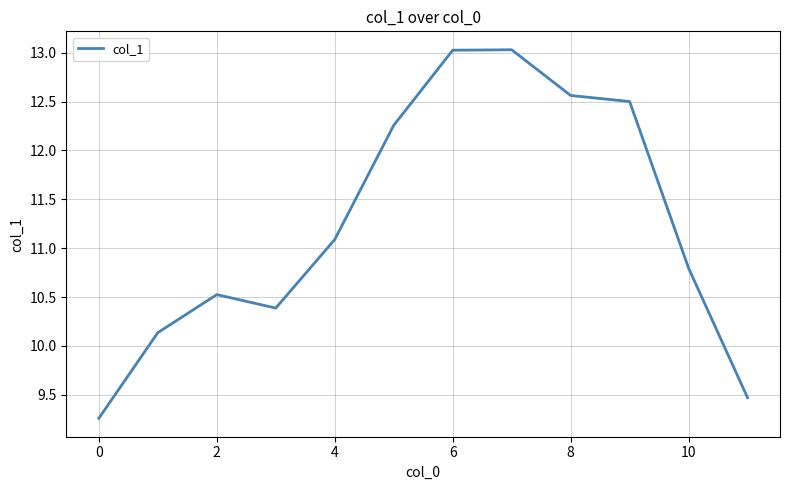

What is the minimum value shown in the chart?

9.3